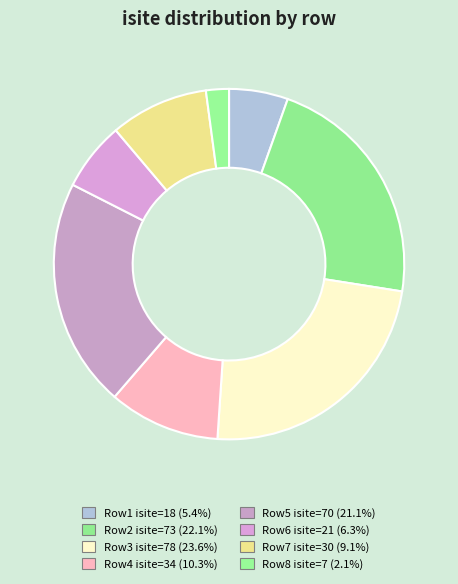

Which slice is the largest?

3